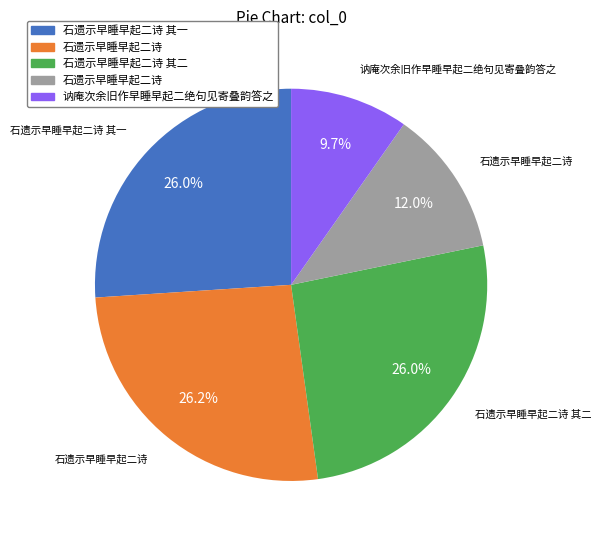

Does any single category account for the majority?

No